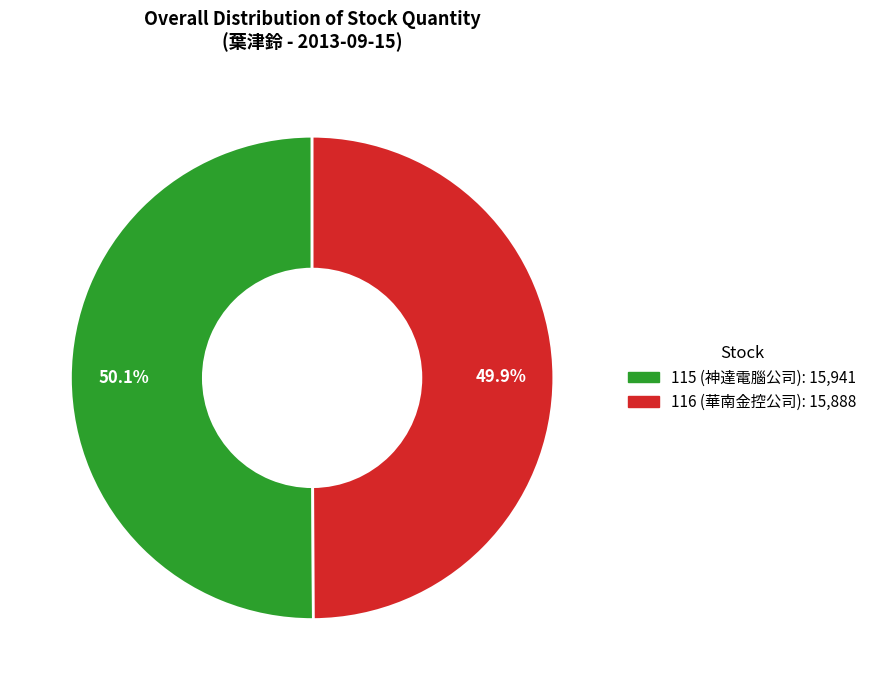

What percentage is the 116 (華南金控公司) slice, to the nearest percent?

50%